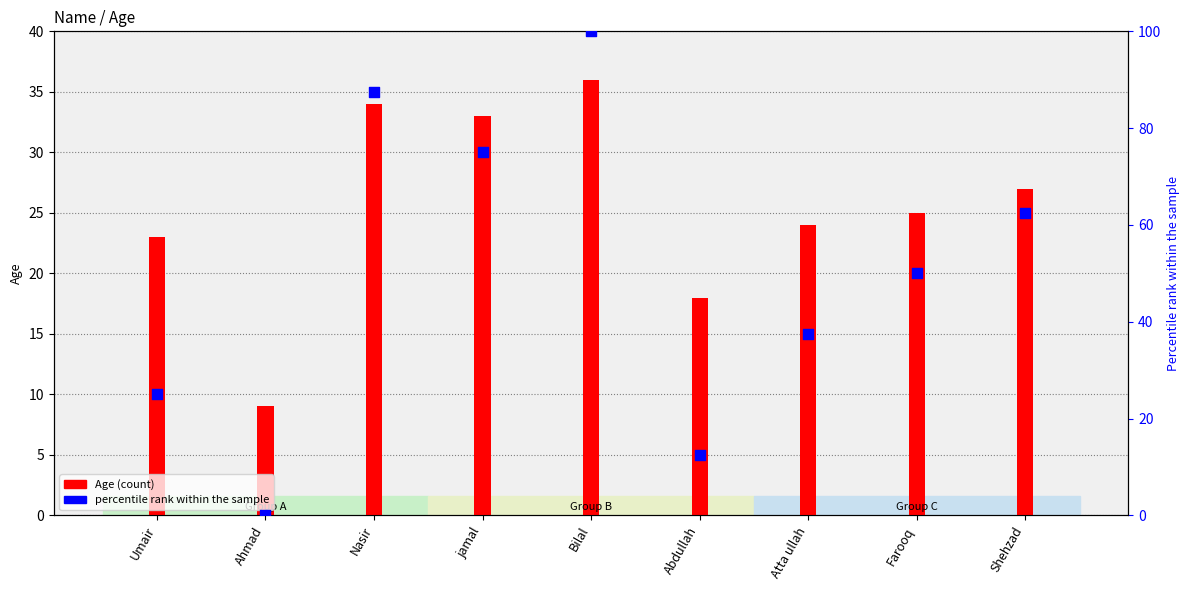

What is the total value across all series at Nasir?

121.5